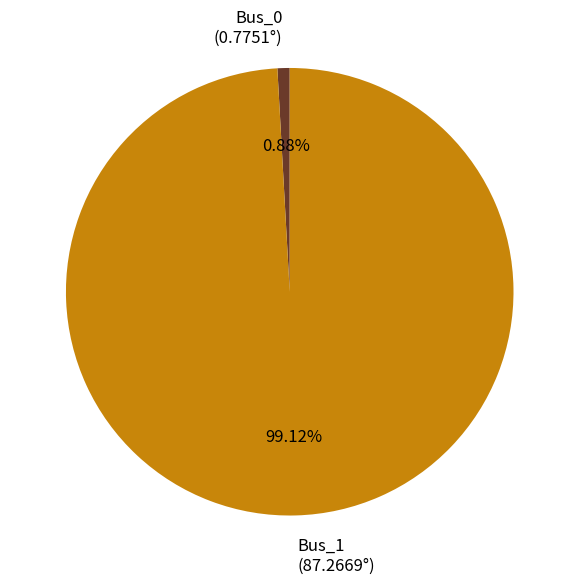

How many segments does this pie chart have?

2